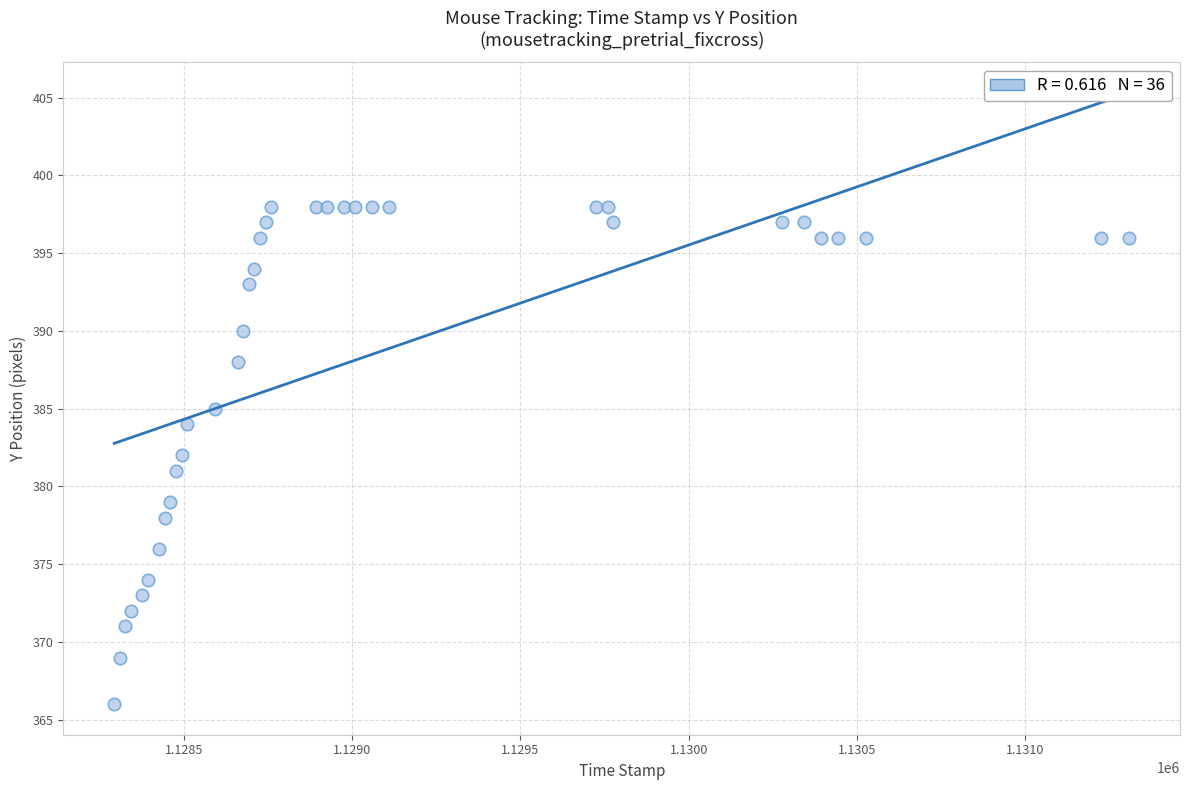

What is the range of Y values (max minus min)?

32